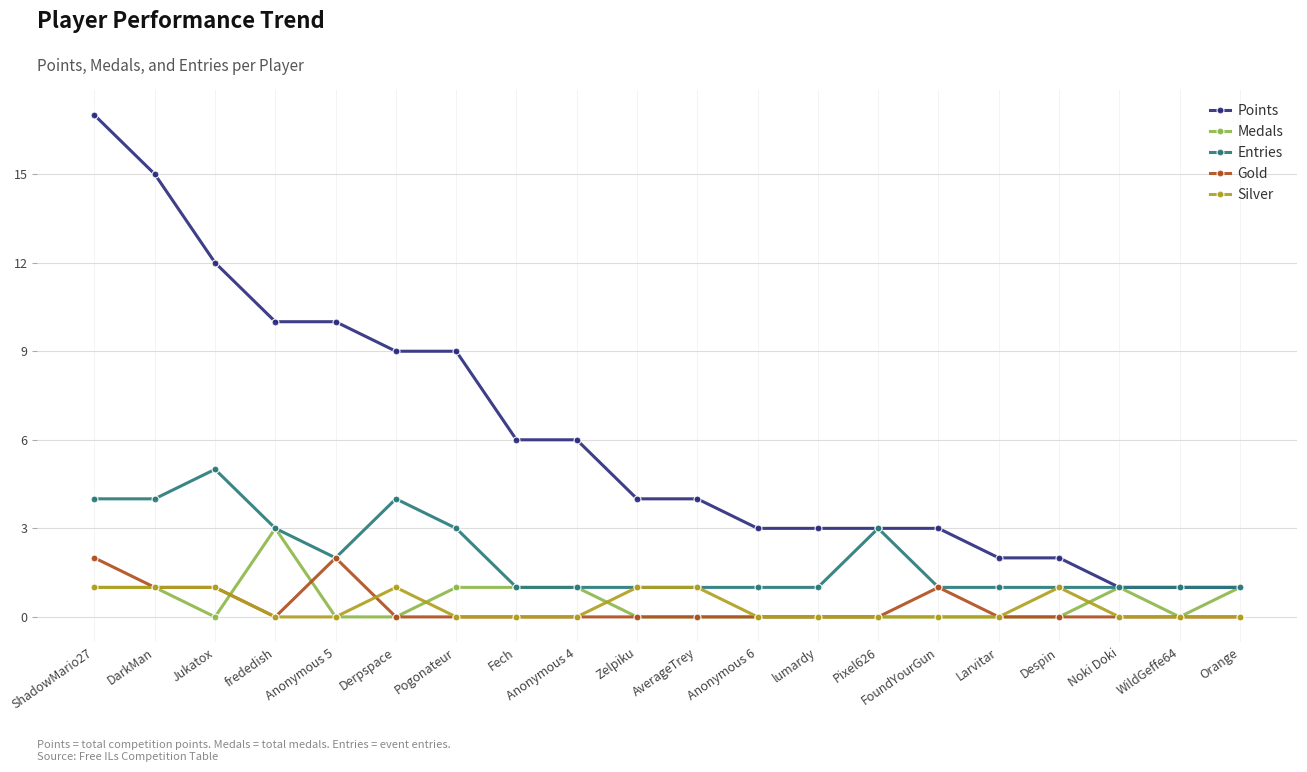

What is the greatest value displayed?

17